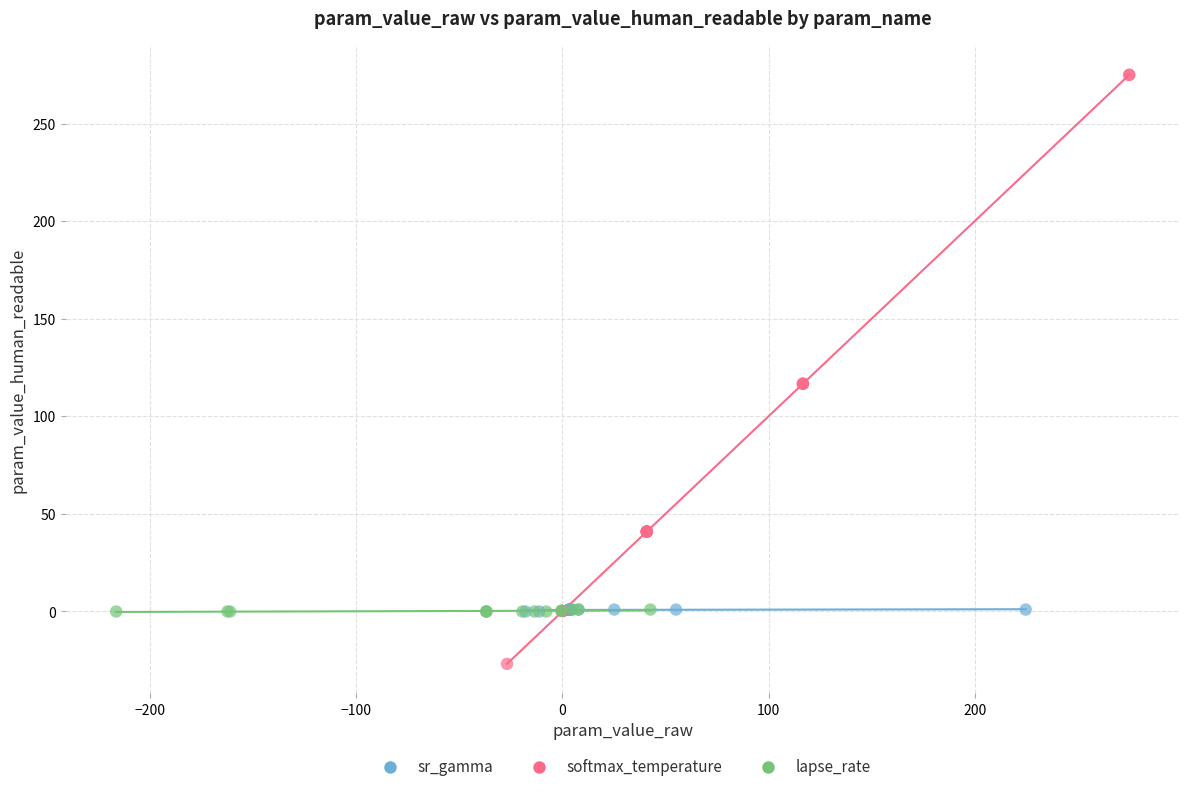

Which series contains the highest Y value?

softmax_temperature